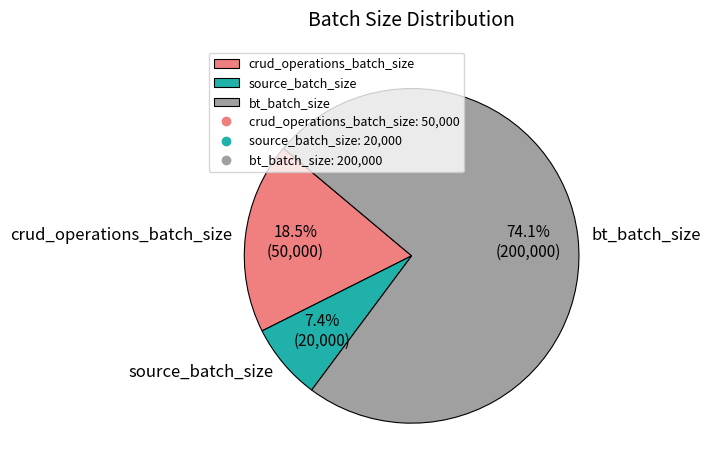

To the nearest percent, what is the difference between the largest and smallest slice percentages?

67%